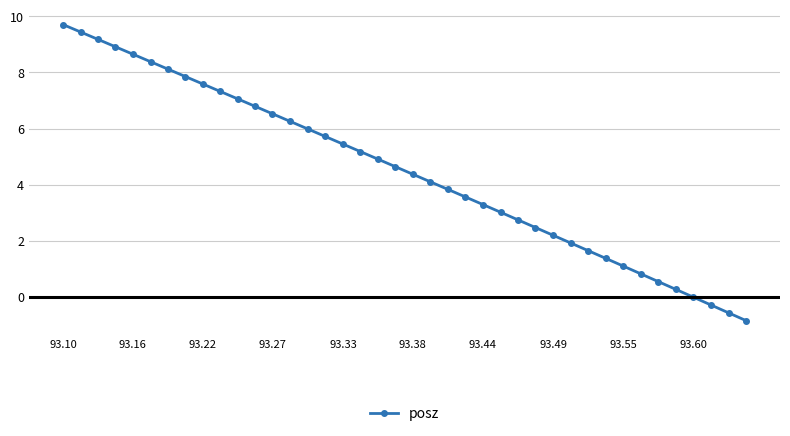

What is the maximum value shown in the chart?

9.7